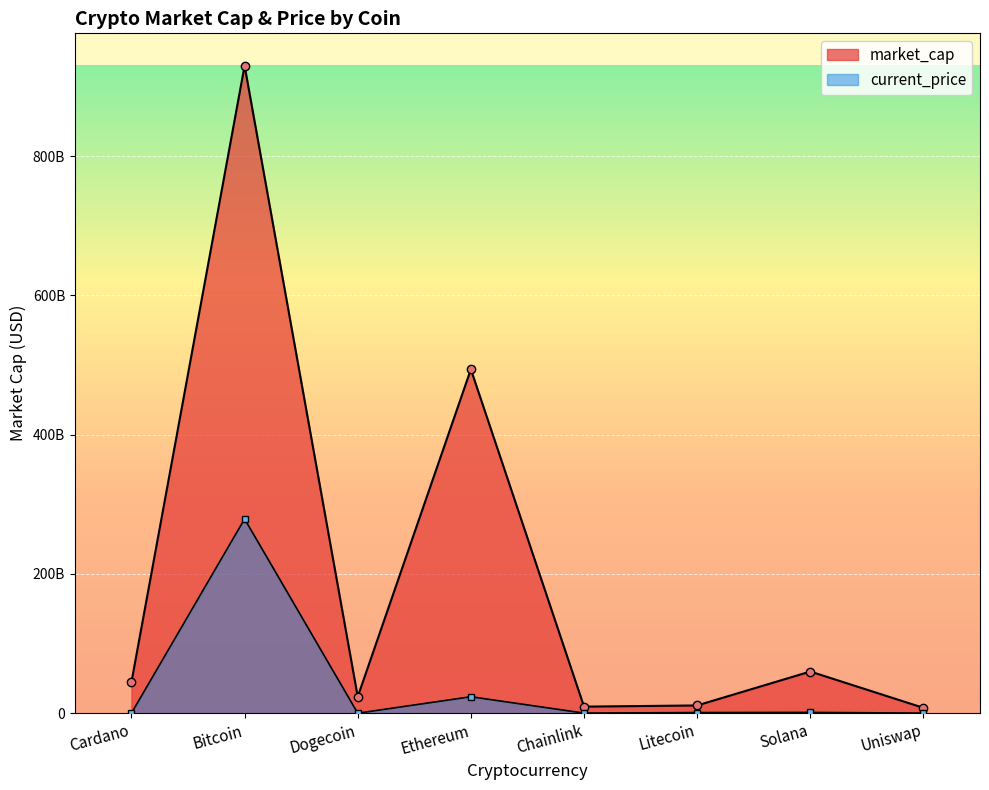

Which series has the widest spread of values?

market_cap